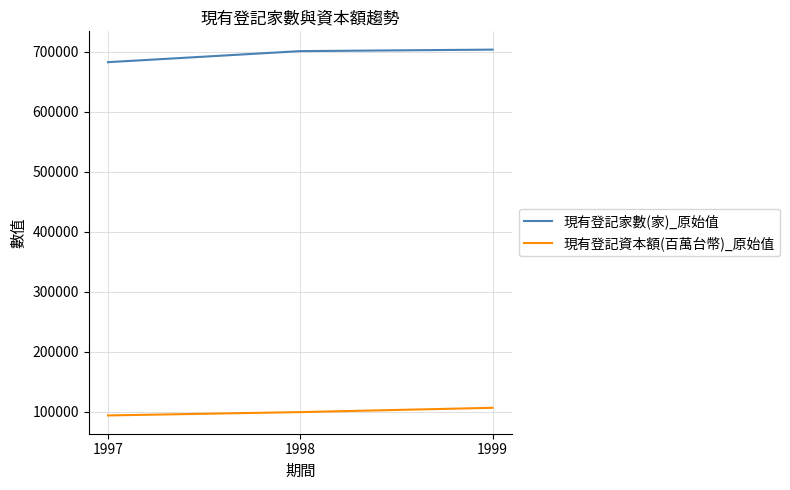

Read the 現有登記家數(家)_原始值 value at 1998, to the nearest 100.

701100